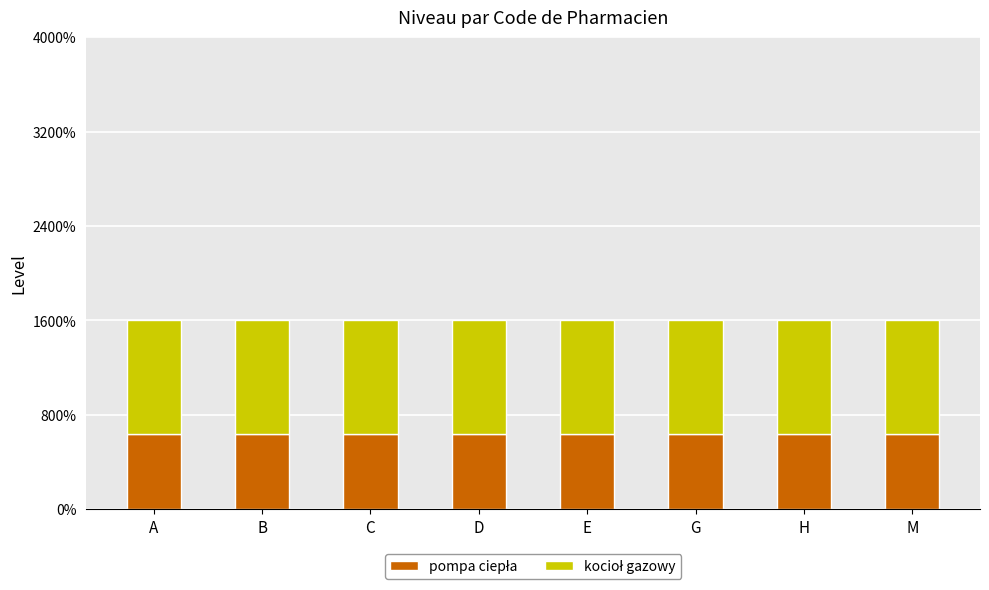

Does the chart contain any negative values?

No